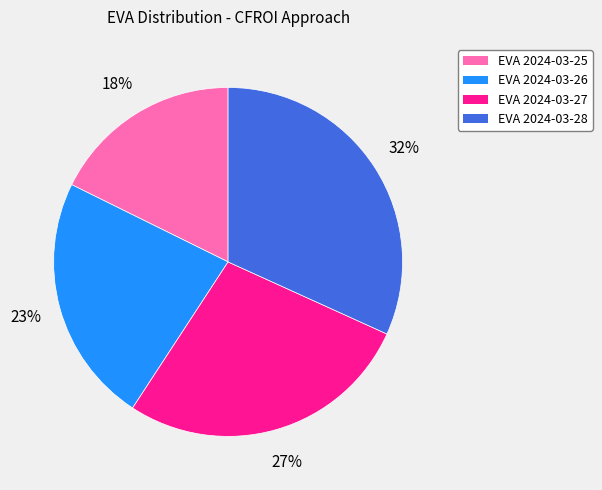

Does any single category account for the majority?

No